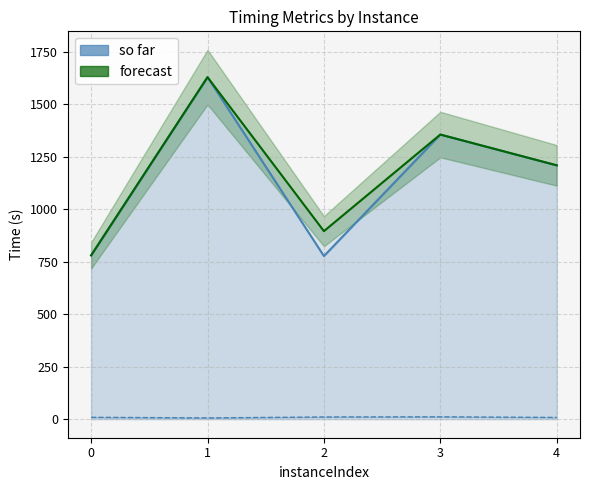

At which category does the chart reach its minimum across all series?

1